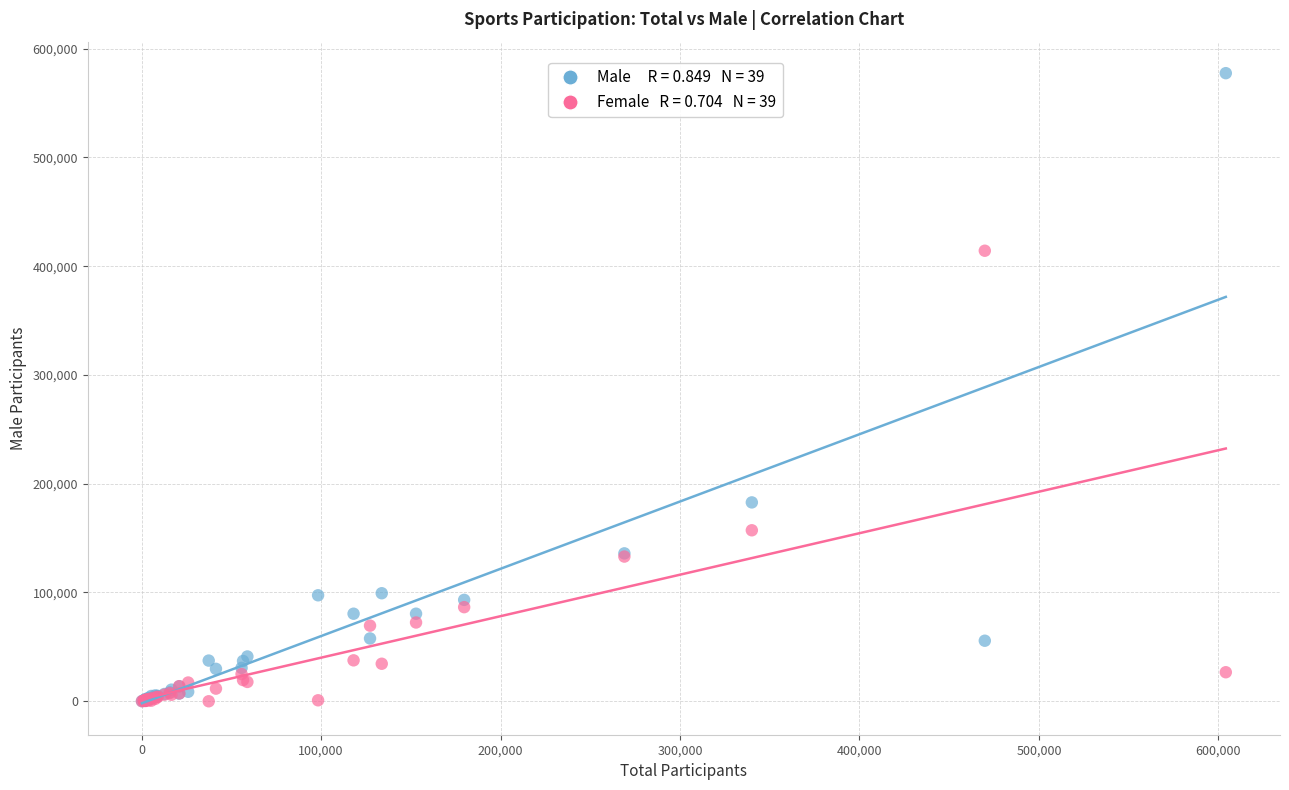

Across all series, what Y value is closest to 288713?

182829